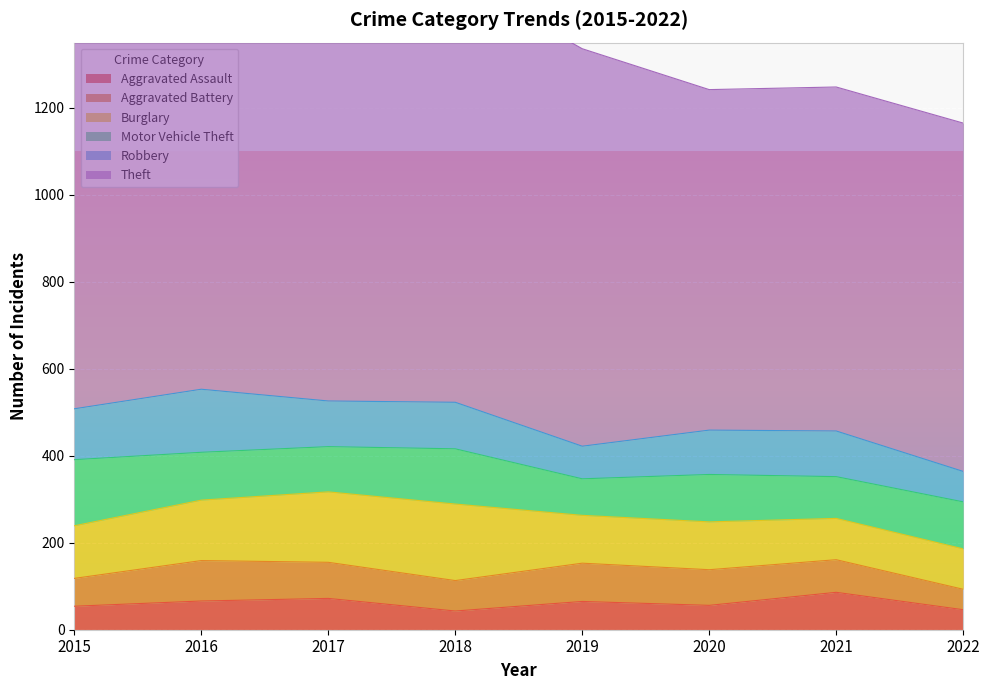

At which label does Robbery first exceed 105?

2015